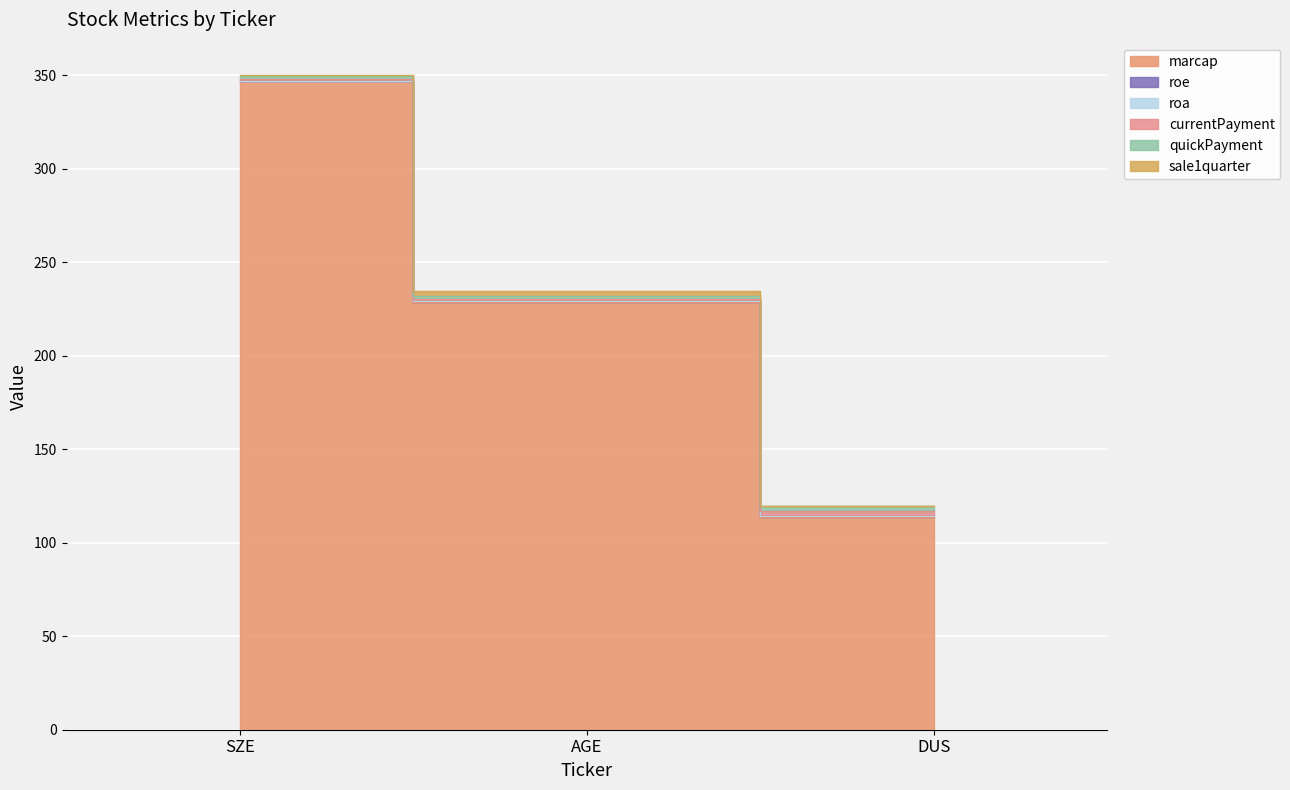

At which label is roe closest to 0?

SZE